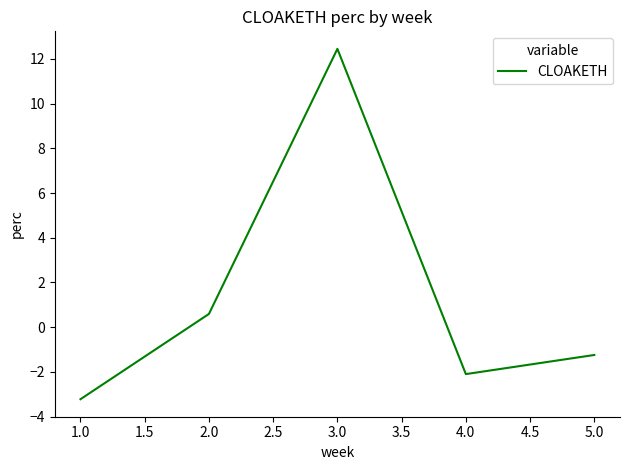

Does the chart display data point markers on the line(s)?

No